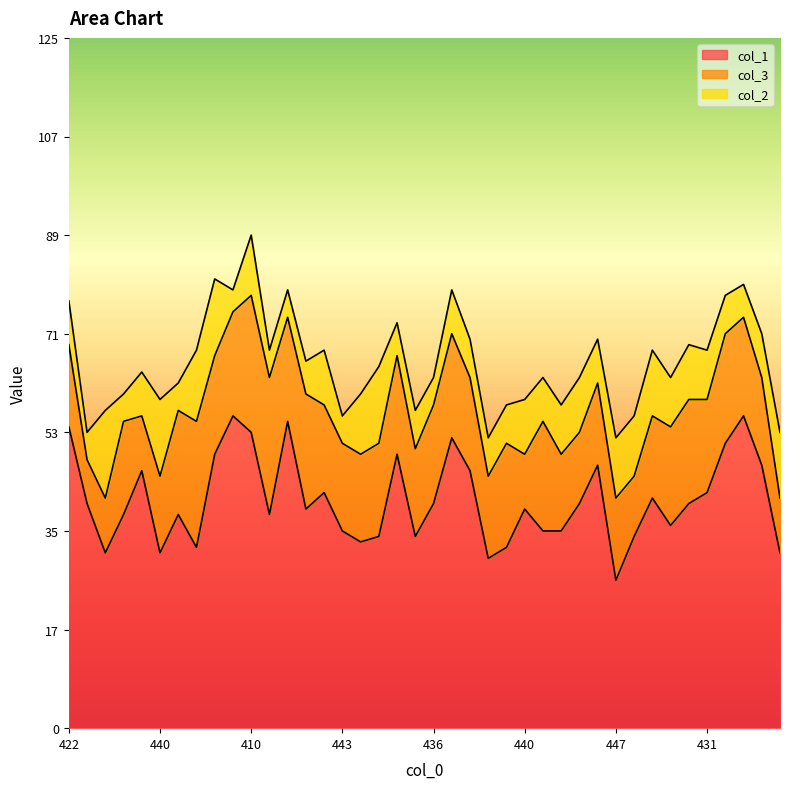

True or false: col_2 has a value of 1 at 431.

False